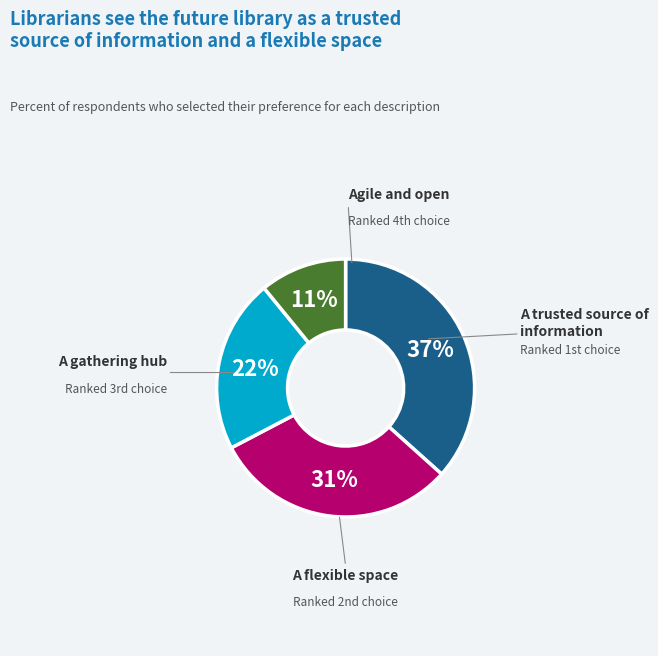

To the nearest percent, what is the average slice percentage?

25%